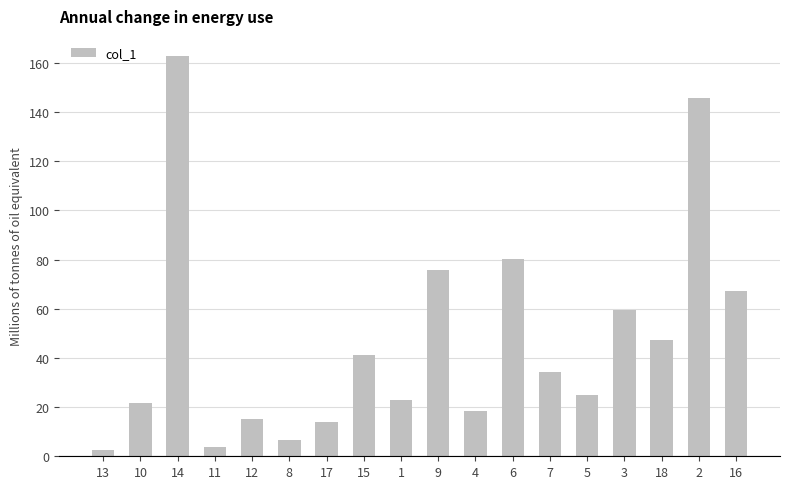

What is the value of the 18th bar from the left?

67.1